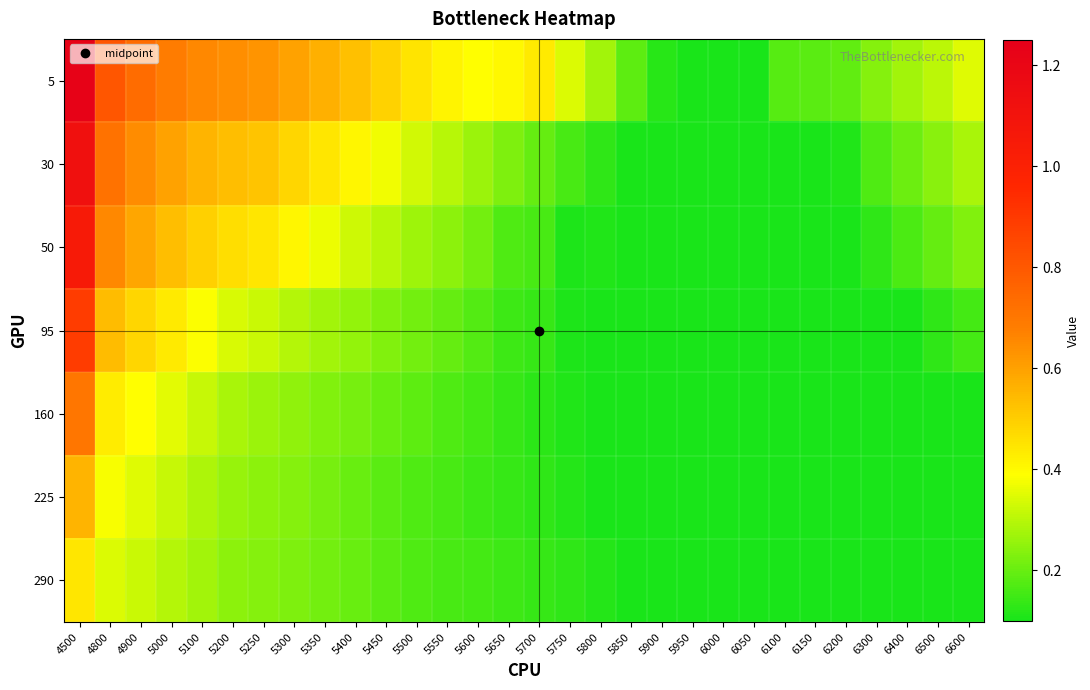

What is the spread (max minus min) of values at 5450?

0.3